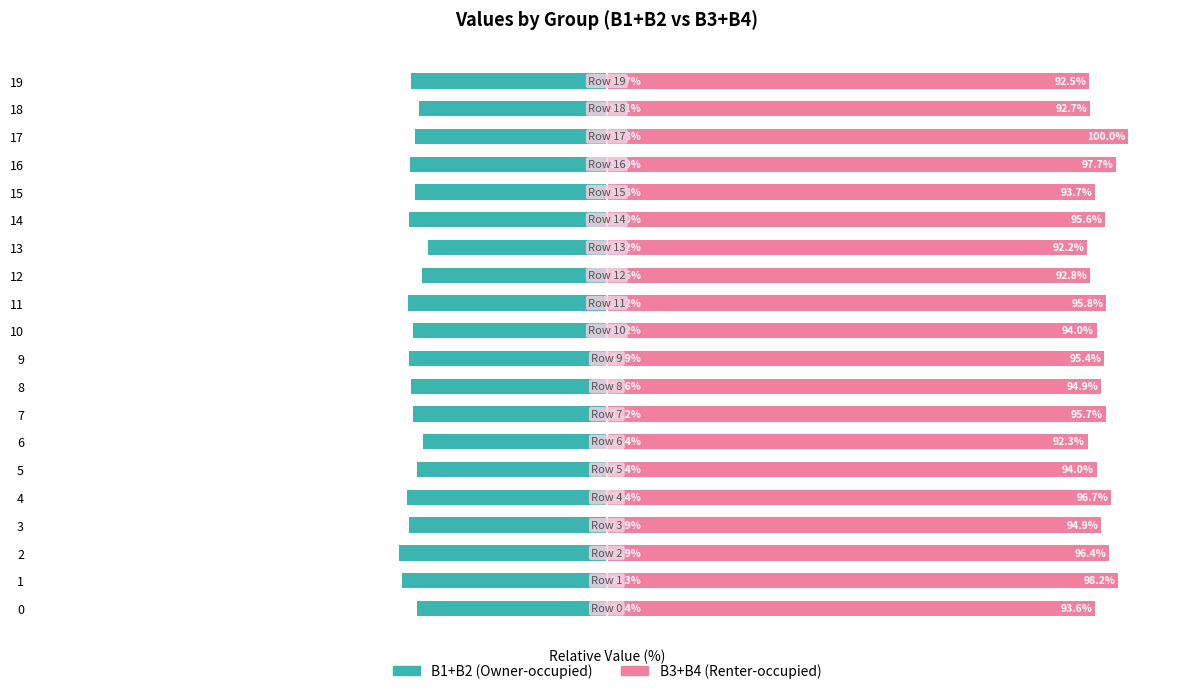

Reading left to right, list all the values displayed in this chart.

B1+B2 (Owner-occupied): 0=-36.4	1=-39.3	2=-39.9	3=-37.9	4=-38.4	5=-36.4	6=-35.4	7=-37.2	8=-37.6	9=-37.9	10=-37.2	11=-38.2	12=-35.5	13=-34.2	14=-38.0	15=-36.8	16=-37.9	17=-36.8	18=-36.1	19=-37.7
B3+B4 (Renter-occupied): 0=93.6	1=98.2	2=96.4	3=94.9	4=96.7	5=94.0	6=92.3	7=95.7	8=94.9	9=95.4	10=94.0	11=95.8	12=92.8	13=92.2	14=95.6	15=93.7	16=97.7	17=100.0	18=92.7	19=92.5